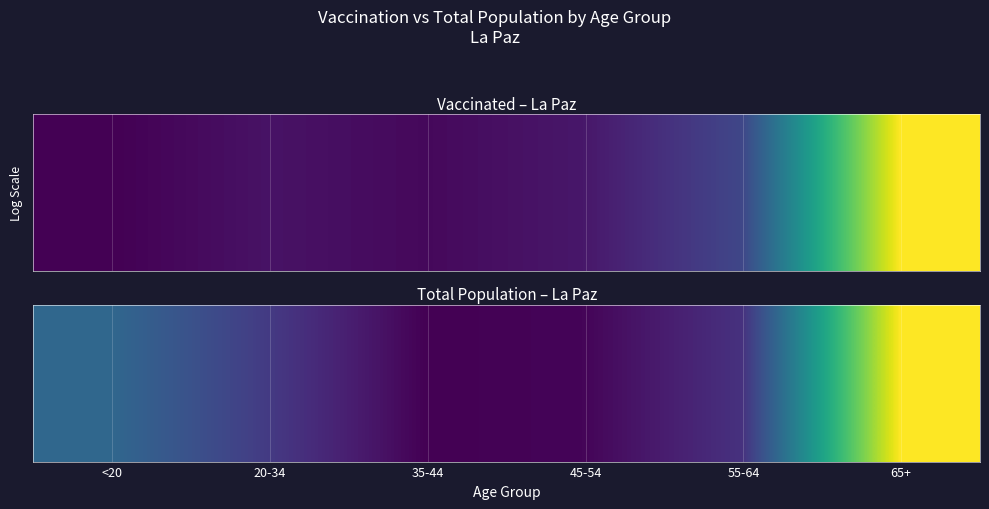

Is it true that the value at 65+ is 8675?

True